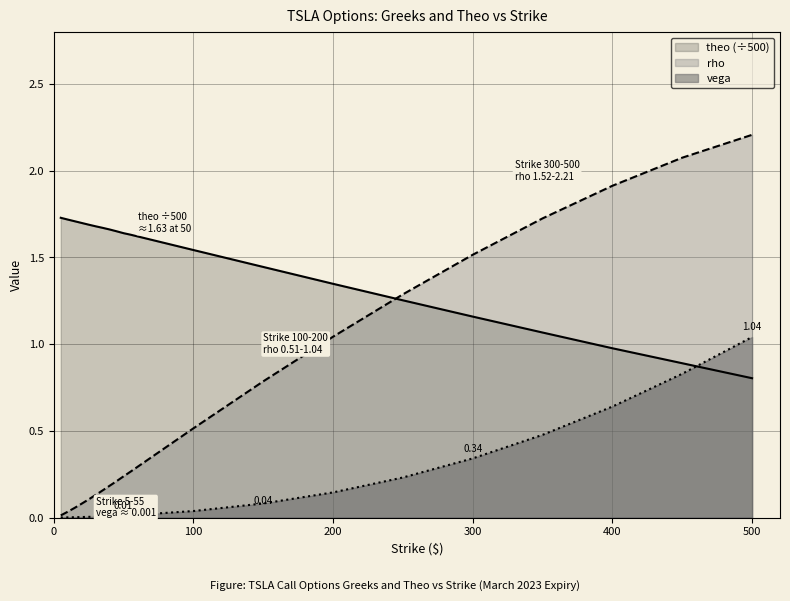

Rank the series at 55 from highest to lowest value.

theo, rho, vega